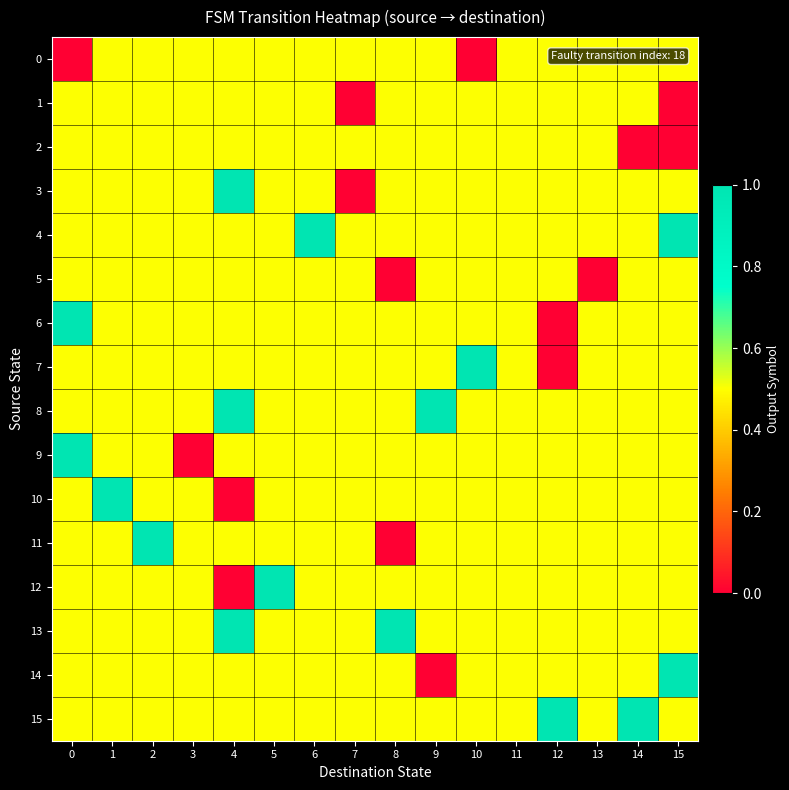

Between 3 and 12, which is larger?

3